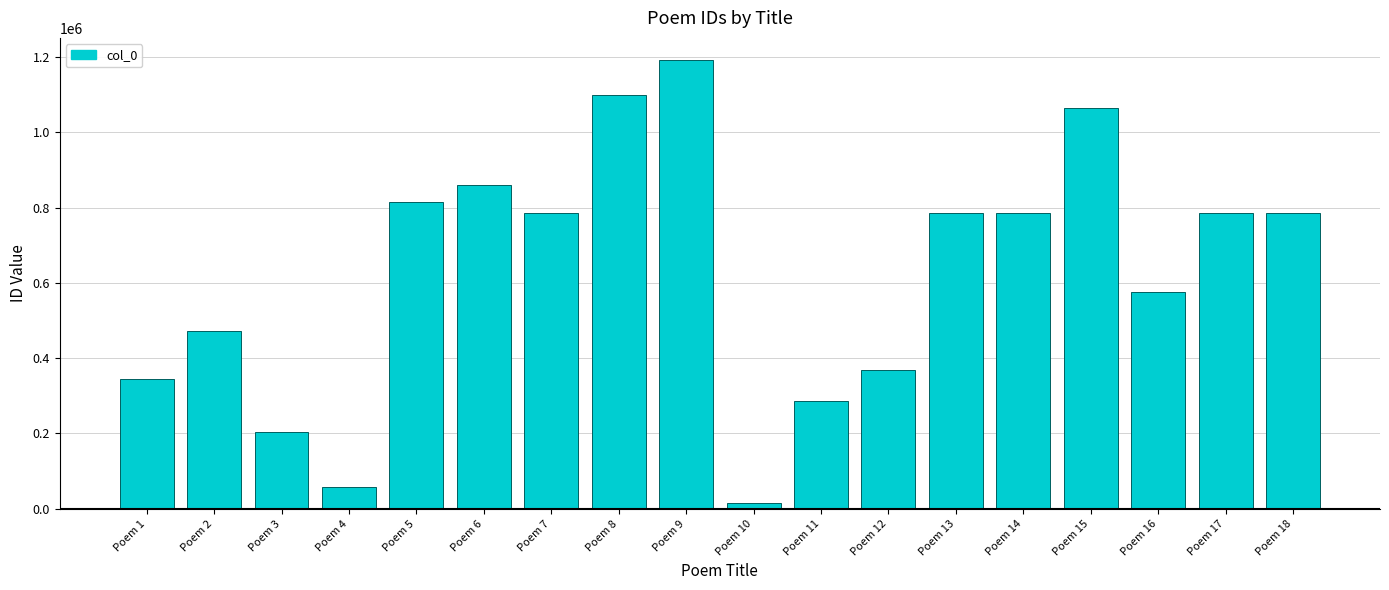

Between Poem 5 and Poem 1, which is larger?

Poem 5